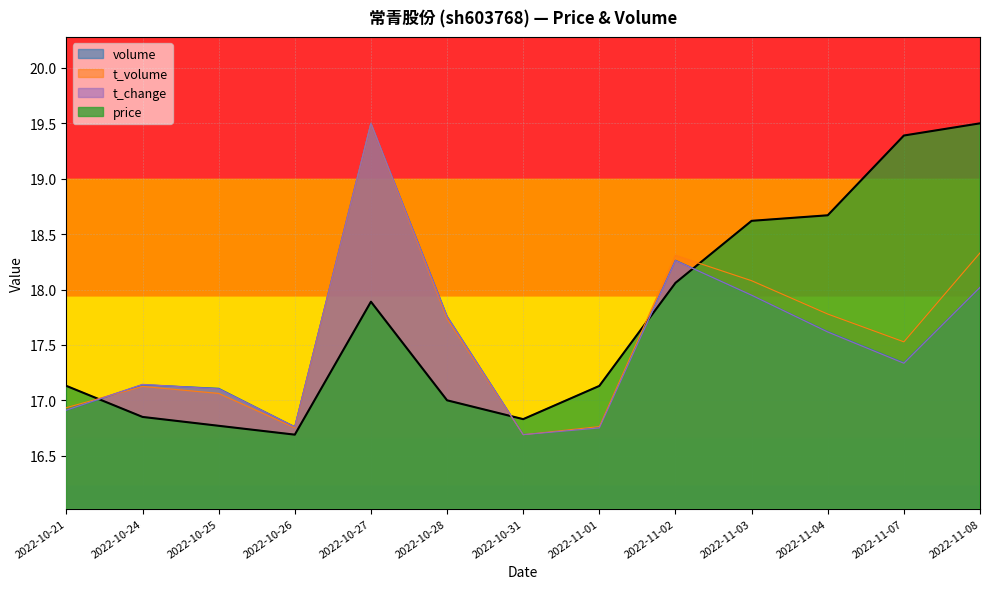

At which category does t_change reach its first local valley?

2022-10-26